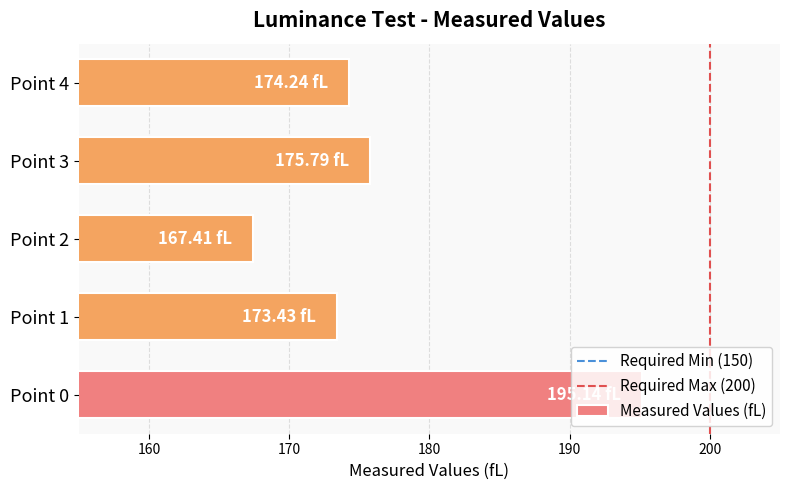

Rank the categories by value from highest to lowest.

Point 0, Point 3, Point 4, Point 1, Point 2